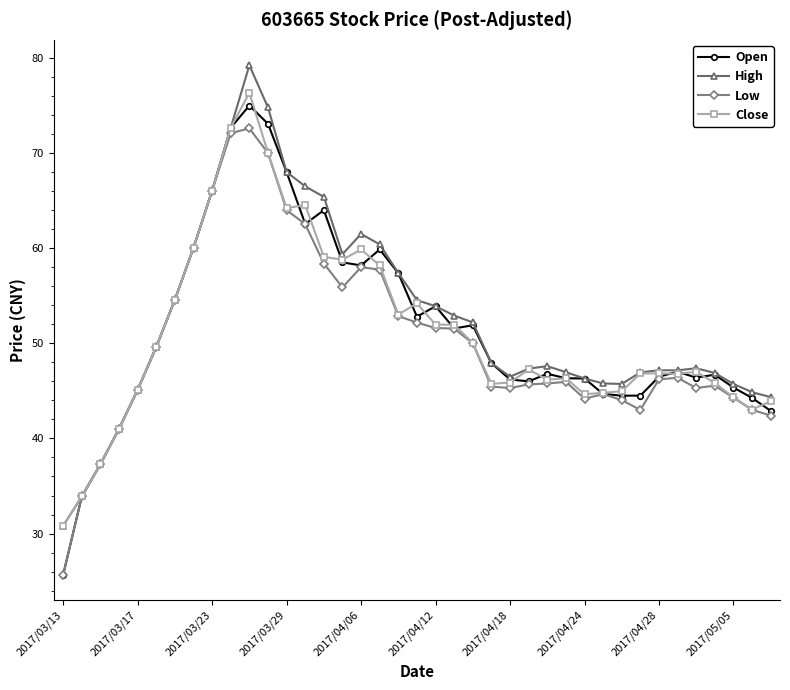

True or false: Close and Open cross at least once.

True